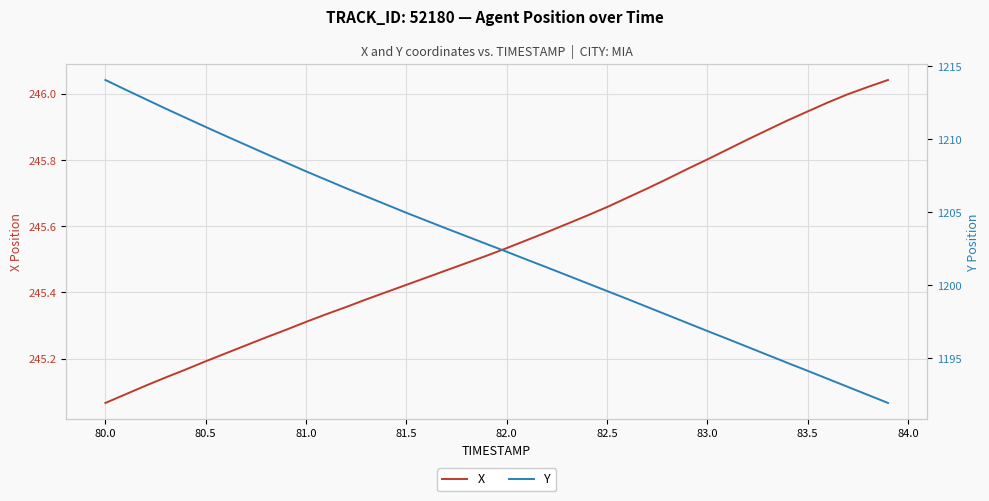

At which label does X reach its minimum?

80.0